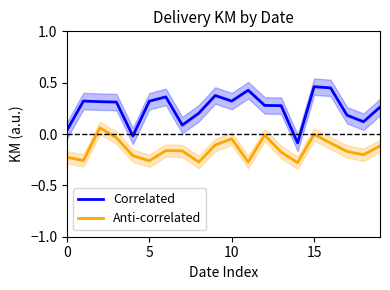

True or false: Anti-correlated and Correlated intersect in this chart.

False